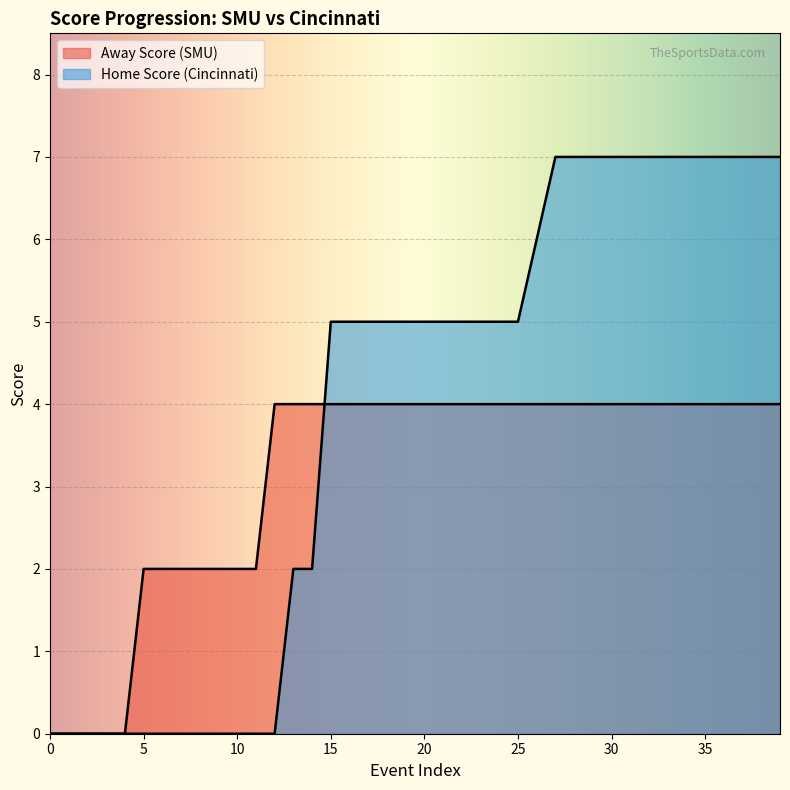

How many times do Away Score and Home Score cross each other?

1